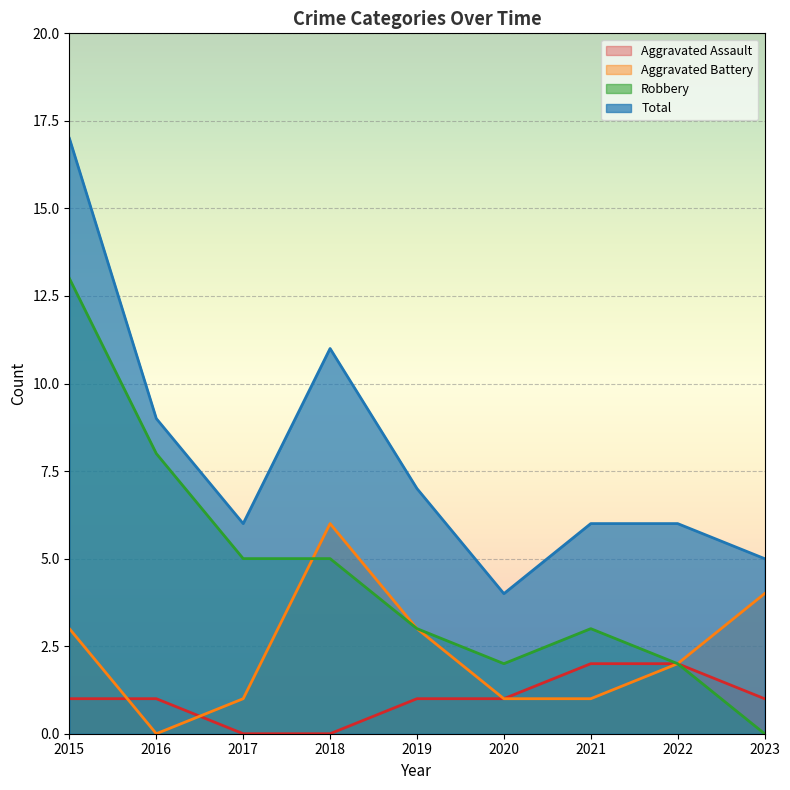

Where is Total nearest to the value 10?

2016